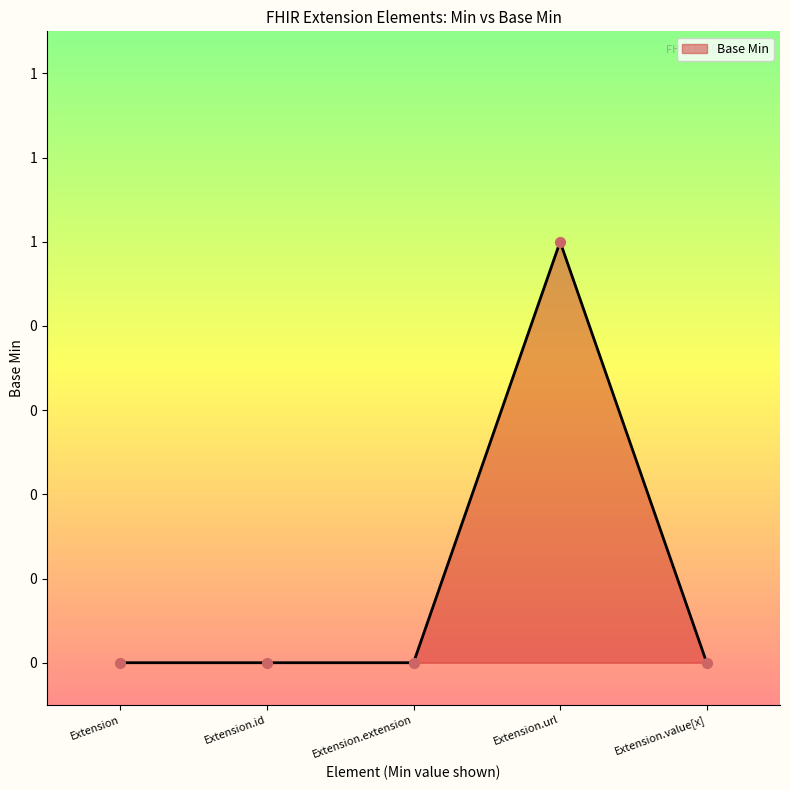

What is the change in value from Extension to Extension.url?

+1